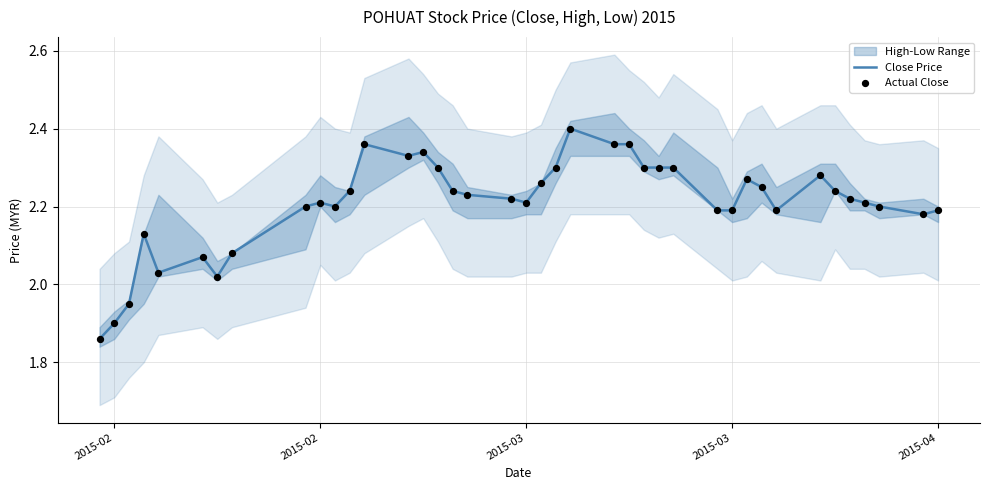

At how many categories does at least one series exceed 1?

40